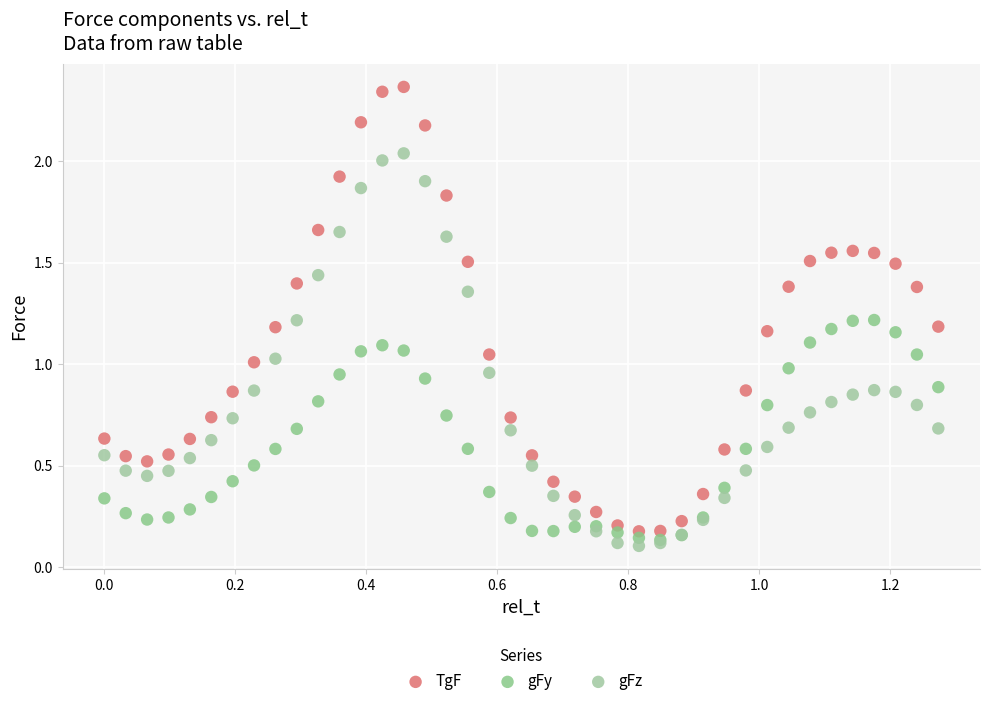

Which series contains the lowest Y value?

gFz